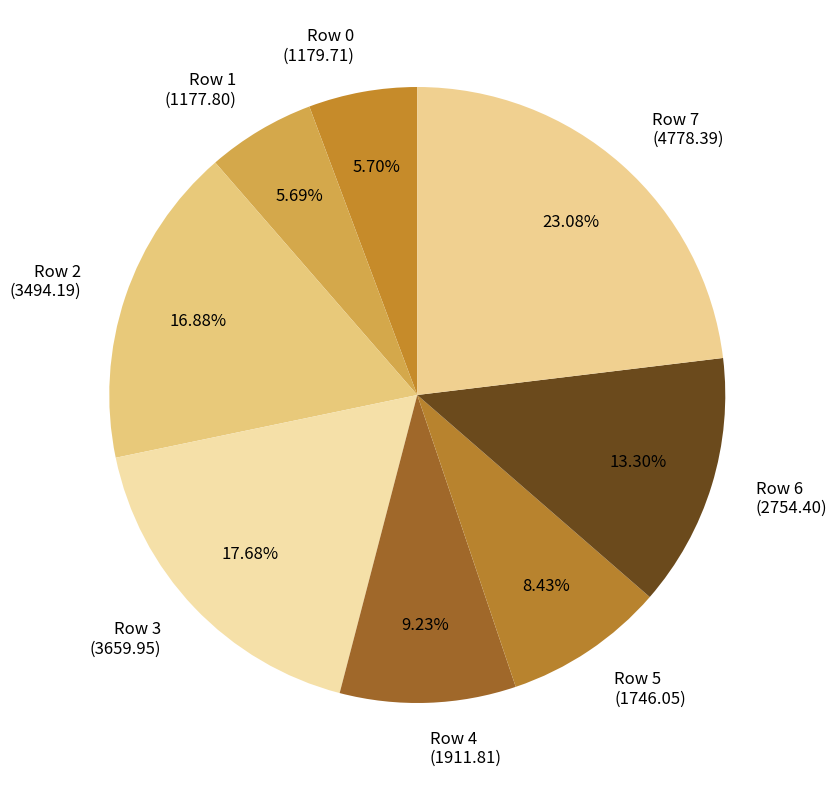

What is the largest slice in the pie chart?

Row 7